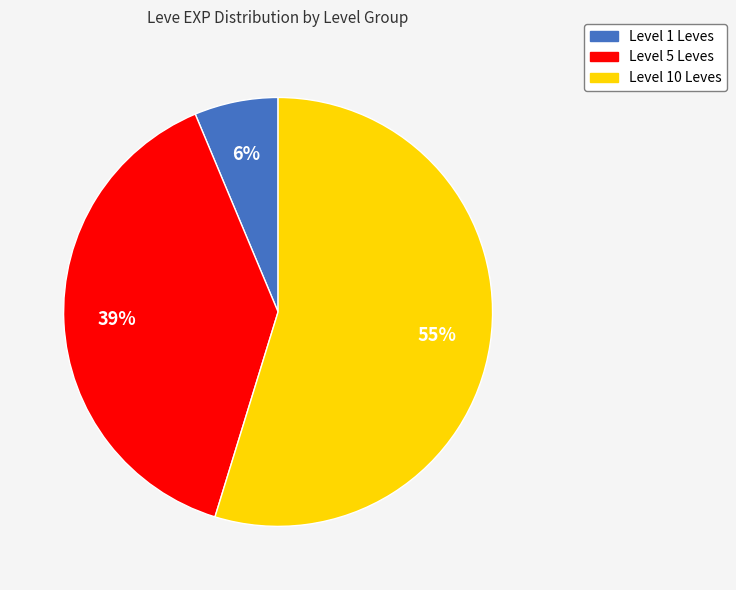

How many slices are in this pie chart?

3